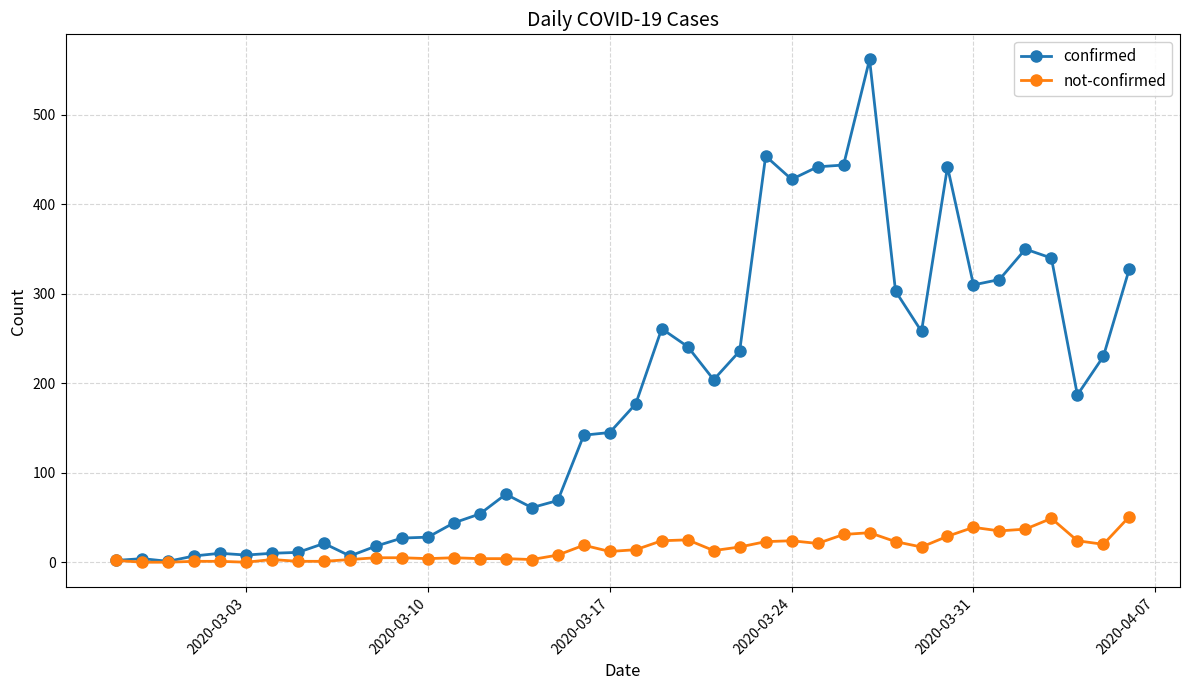

List the series in order of their overall mean, lowest first.

not-confirmed, confirmed